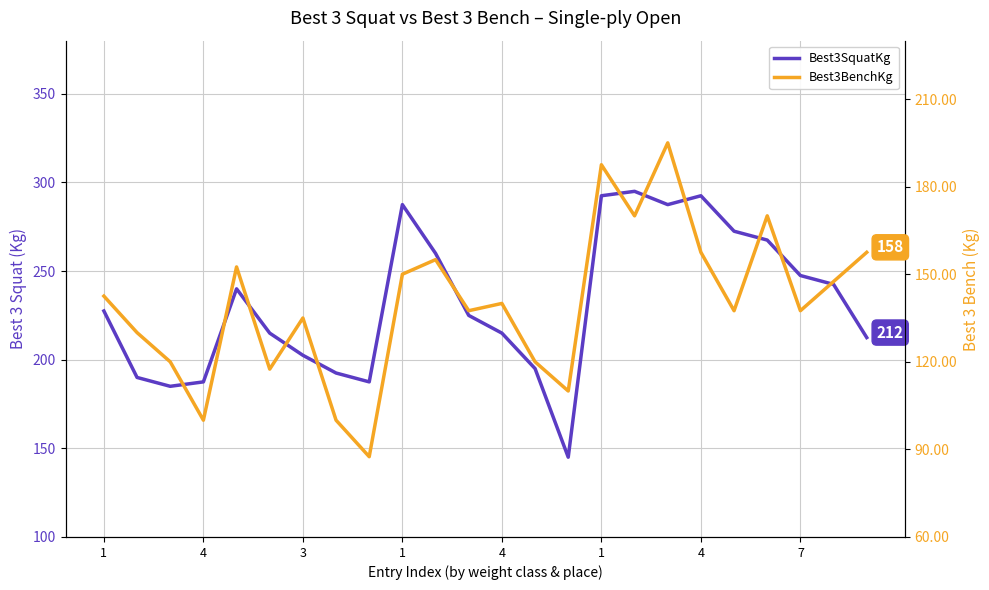

Rank the series by their maximum value, from highest to lowest.

Best3SquatKg, Best3BenchKg